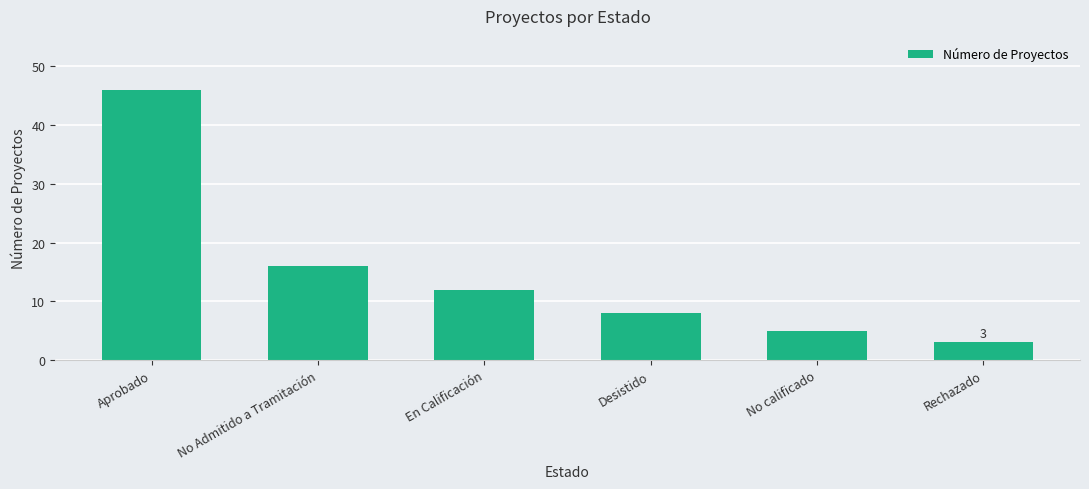

What is the ratio of the value at No Admitido a Tramitación to the value at No calificado?

3.2